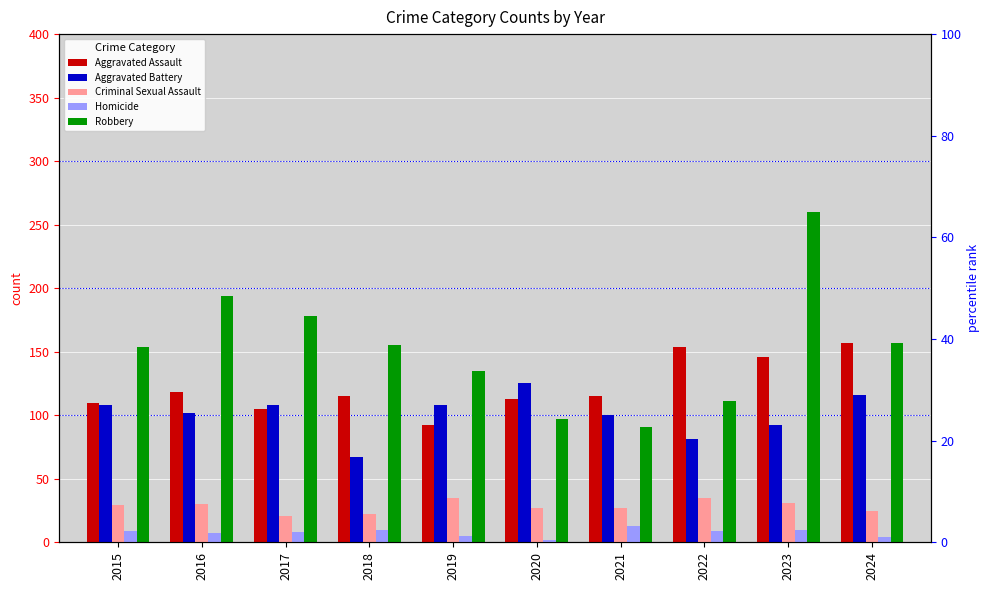

Reading left to right, transcribe all the data shown in this chart.

Aggravated Assault: 110	118	105	115	92	113	115	154	146	157
Aggravated Battery: 108	102	108	67	108	125	100	81	92	116
Criminal Sexual Assault: 29	30	21	22	35	27	27	35	31	25
Homicide: 9	7	8	10	5	2	13	9	10	4
Robbery: 154	194	178	155	135	97	91	111	260	157